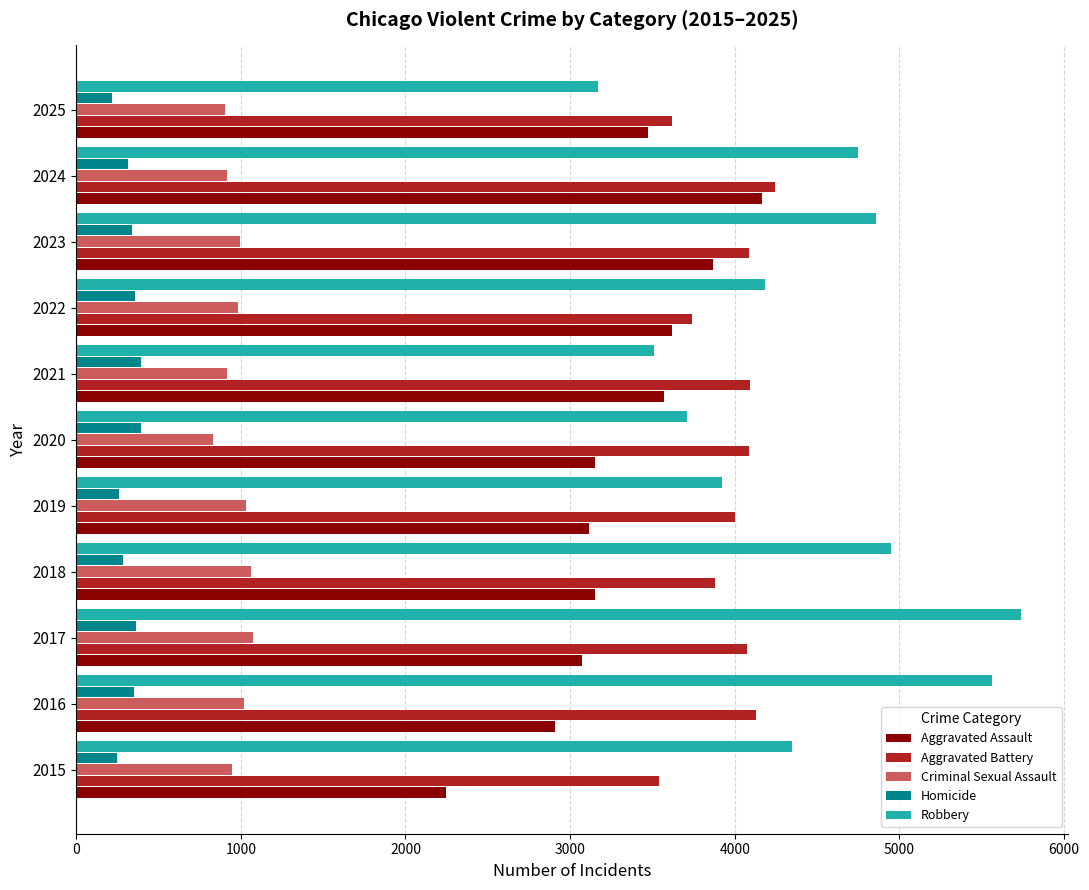

Rank the series by their maximum value, from lowest to highest.

Homicide, Criminal Sexual Assault, Aggravated Assault, Aggravated Battery, Robbery